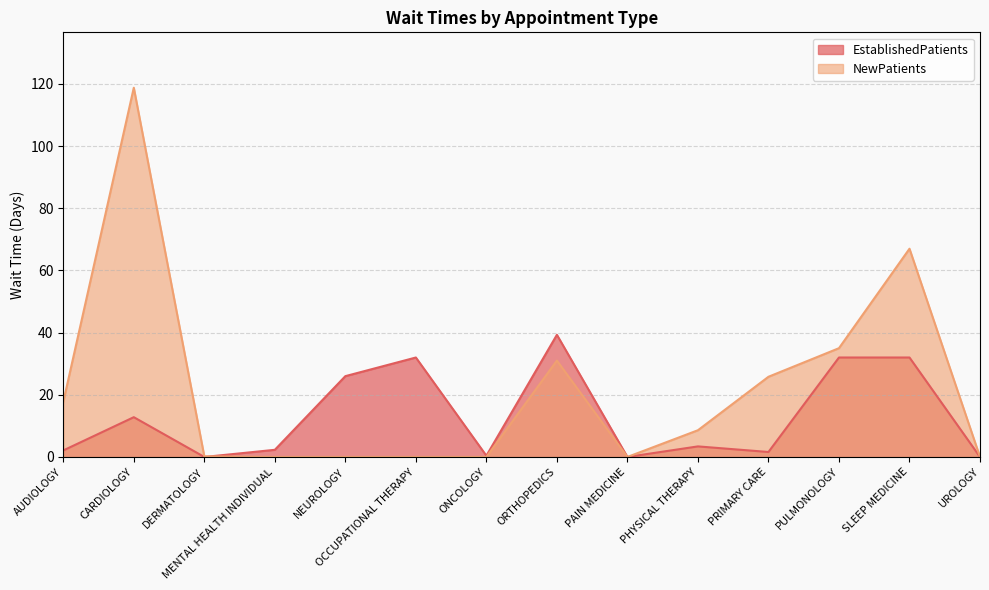

Reading left to right, extract all data points from this chart.

EstablishedPatients: AUDIOLOGY=2.1	CARDIOLOGY=12.8	DERMATOLOGY=0.0	MENTAL HEALTH INDIVIDUAL=2.3	NEUROLOGY=26.0	OCCUPATIONAL THERAPY=32.0	ONCOLOGY=0.4	ORTHOPEDICS=39.3	PAIN MEDICINE=0.0	PHYSICAL THERAPY=3.4	PRIMARY CARE=1.6	PULMONOLOGY=32.0	SLEEP MEDICINE=32.0	UROLOGY=0.0
NewPatients: AUDIOLOGY=17.7	CARDIOLOGY=118.8	DERMATOLOGY=0.2	MENTAL HEALTH INDIVIDUAL=0.0	NEUROLOGY=0.0	OCCUPATIONAL THERAPY=0.0	ONCOLOGY=0.0	ORTHOPEDICS=31.0	PAIN MEDICINE=0.0	PHYSICAL THERAPY=8.6	PRIMARY CARE=25.8	PULMONOLOGY=35.0	SLEEP MEDICINE=67.0	UROLOGY=0.0